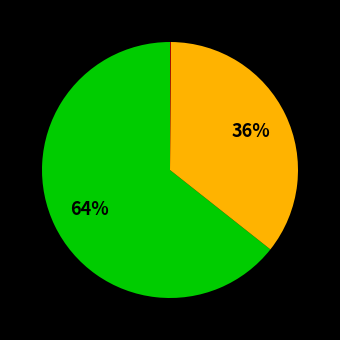

To the nearest percent, what is the difference between the largest and smallest slice percentages?

64%